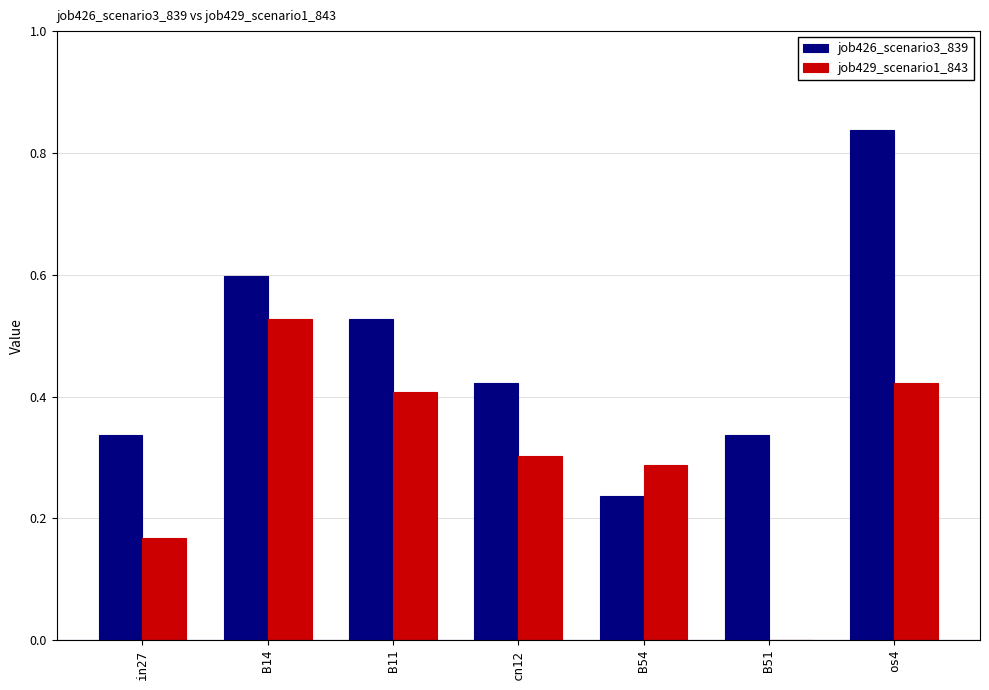

Which series has the largest total across all categories?

job426_scenario3_839